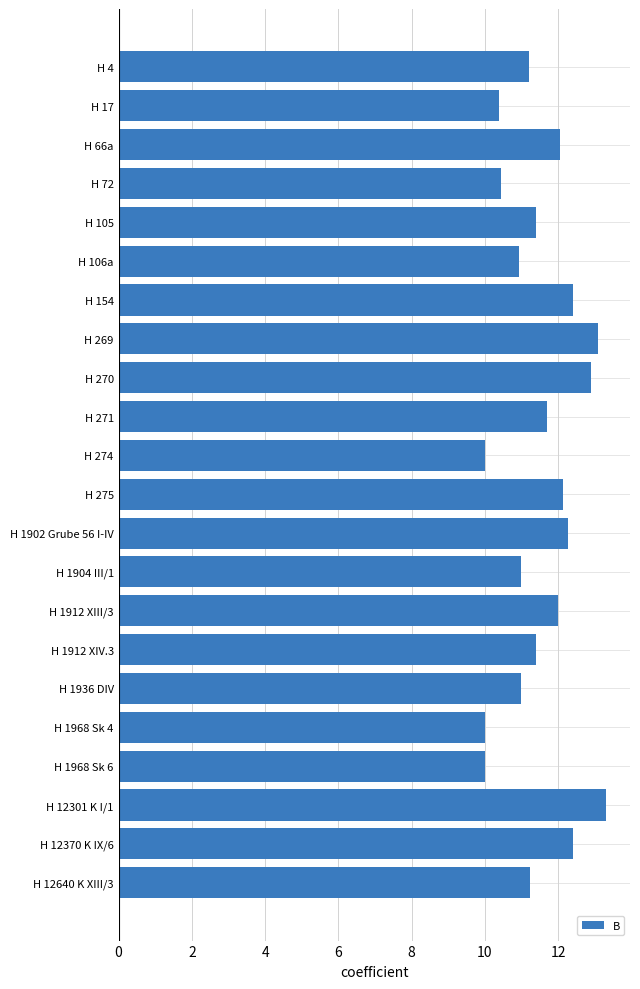

Does the chart contain any negative values?

No